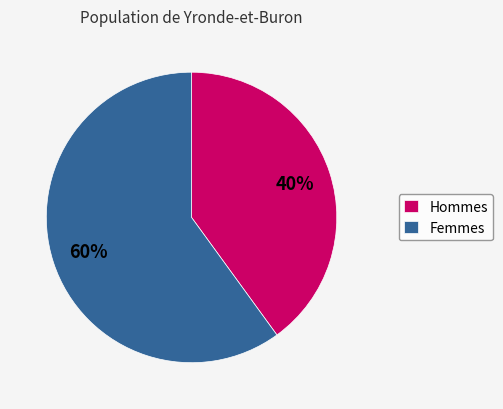

Is it true that Femmes is 49% of the pie?

False